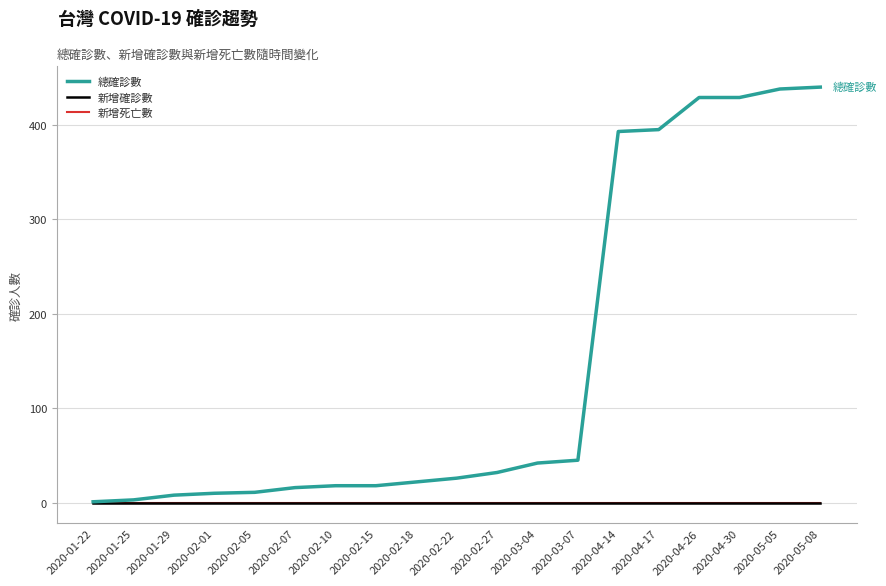

Where is 總確診數 nearest to the value 220?

2020-04-14